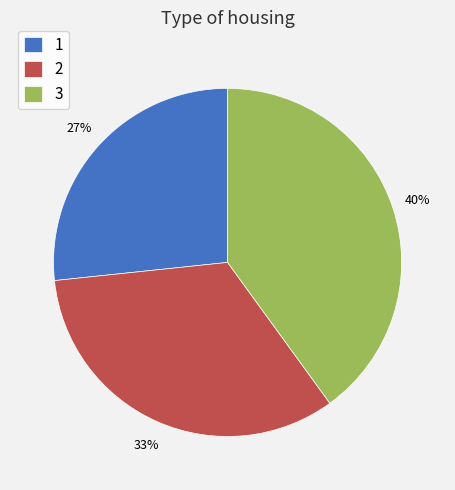

Between 3 and 1, which is larger?

3